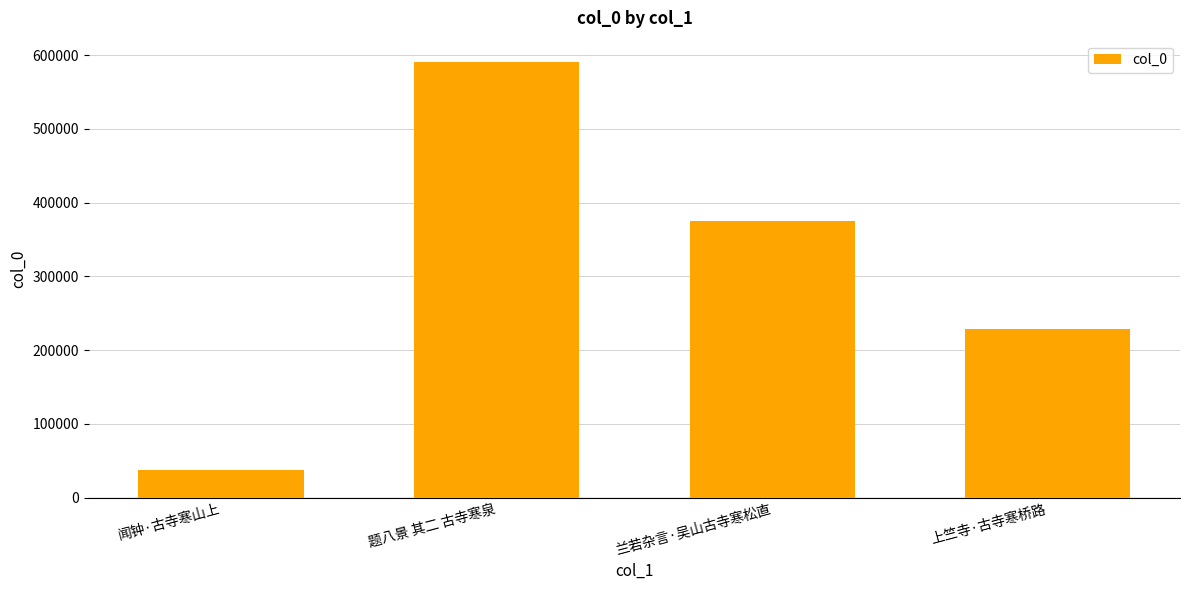

Reading left to right, extract all data points from this chart.

36922	590262	375030	228296